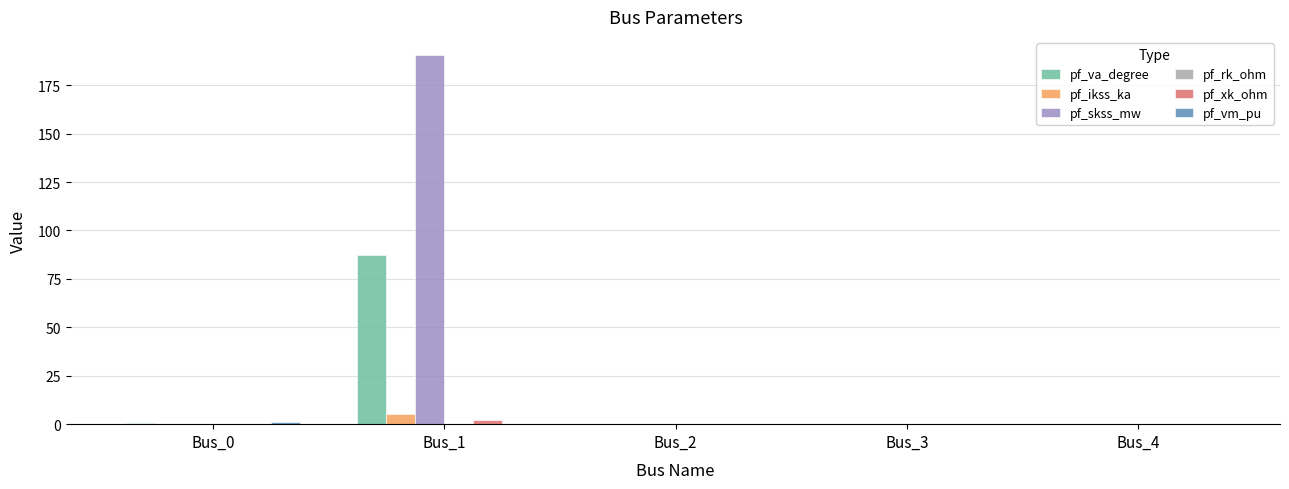

At which category is the sum across all series the highest?

Bus_1